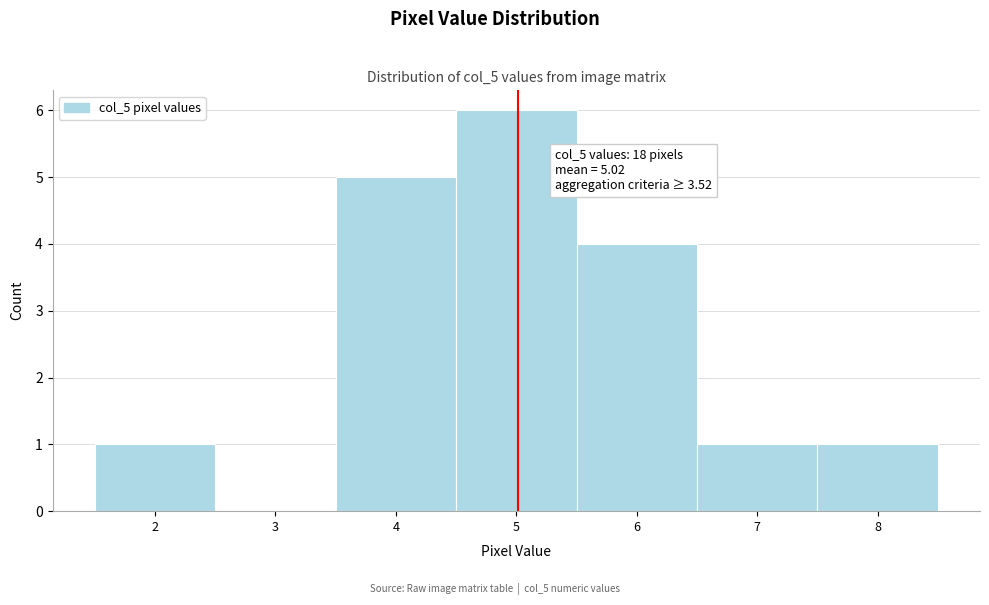

Over which range of the x-axis is the bar tallest?

4.5 to 5.5